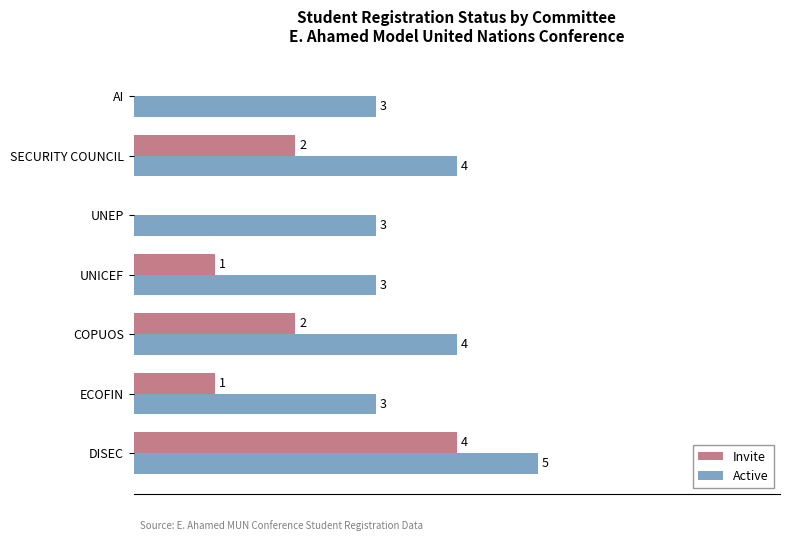

Which series has the largest total across all categories?

Active